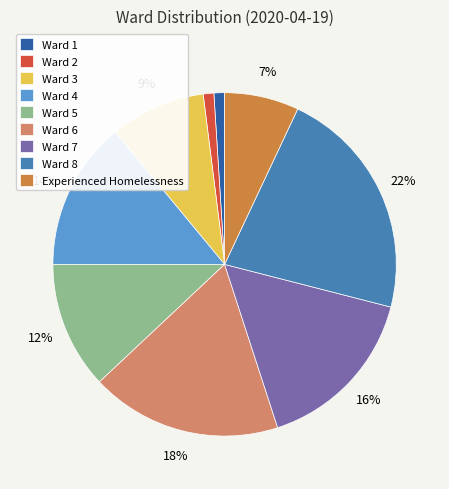

Is Experienced Homelessness the majority of the pie?

No